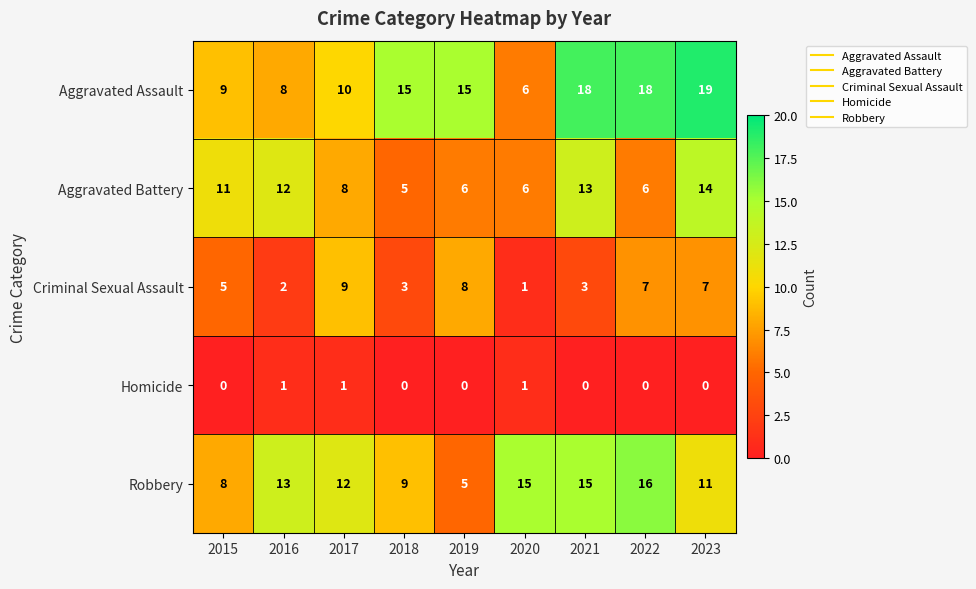

List the series in order of their peak value, lowest first.

Homicide, Criminal Sexual Assault, Aggravated Battery, Robbery, Aggravated Assault